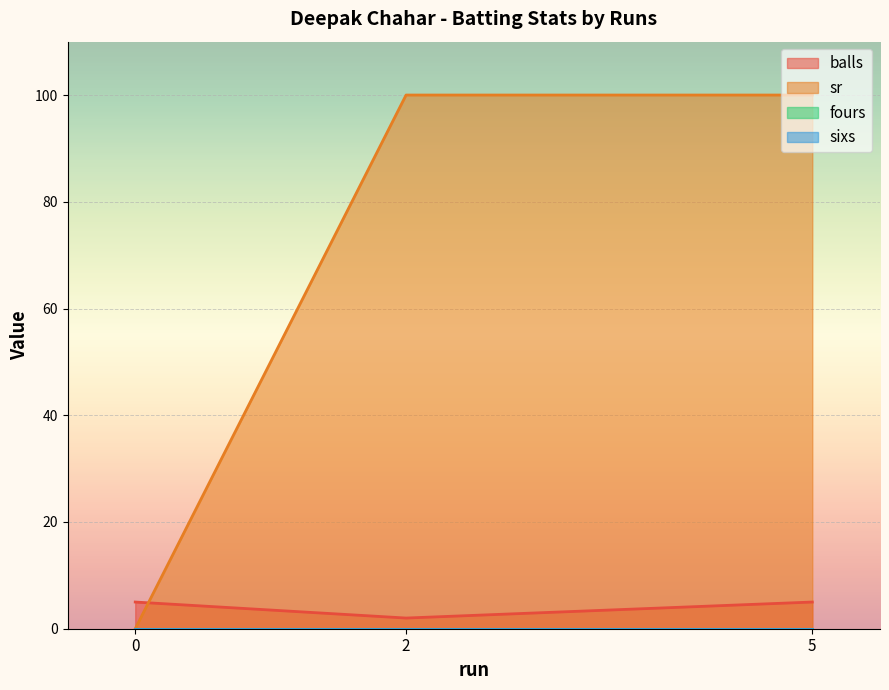

Does the chart display data point markers on the line(s)?

No